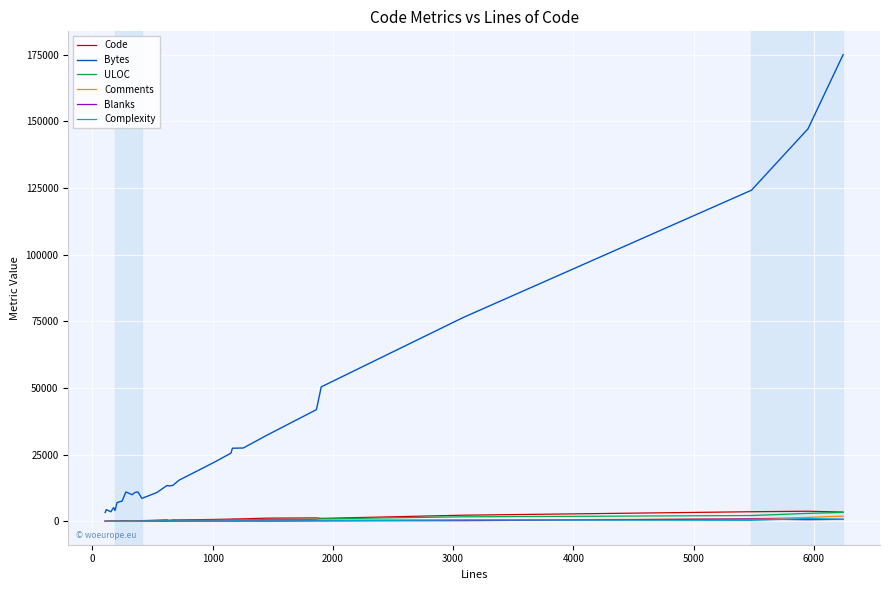

Which series has the largest total across all categories?

Bytes